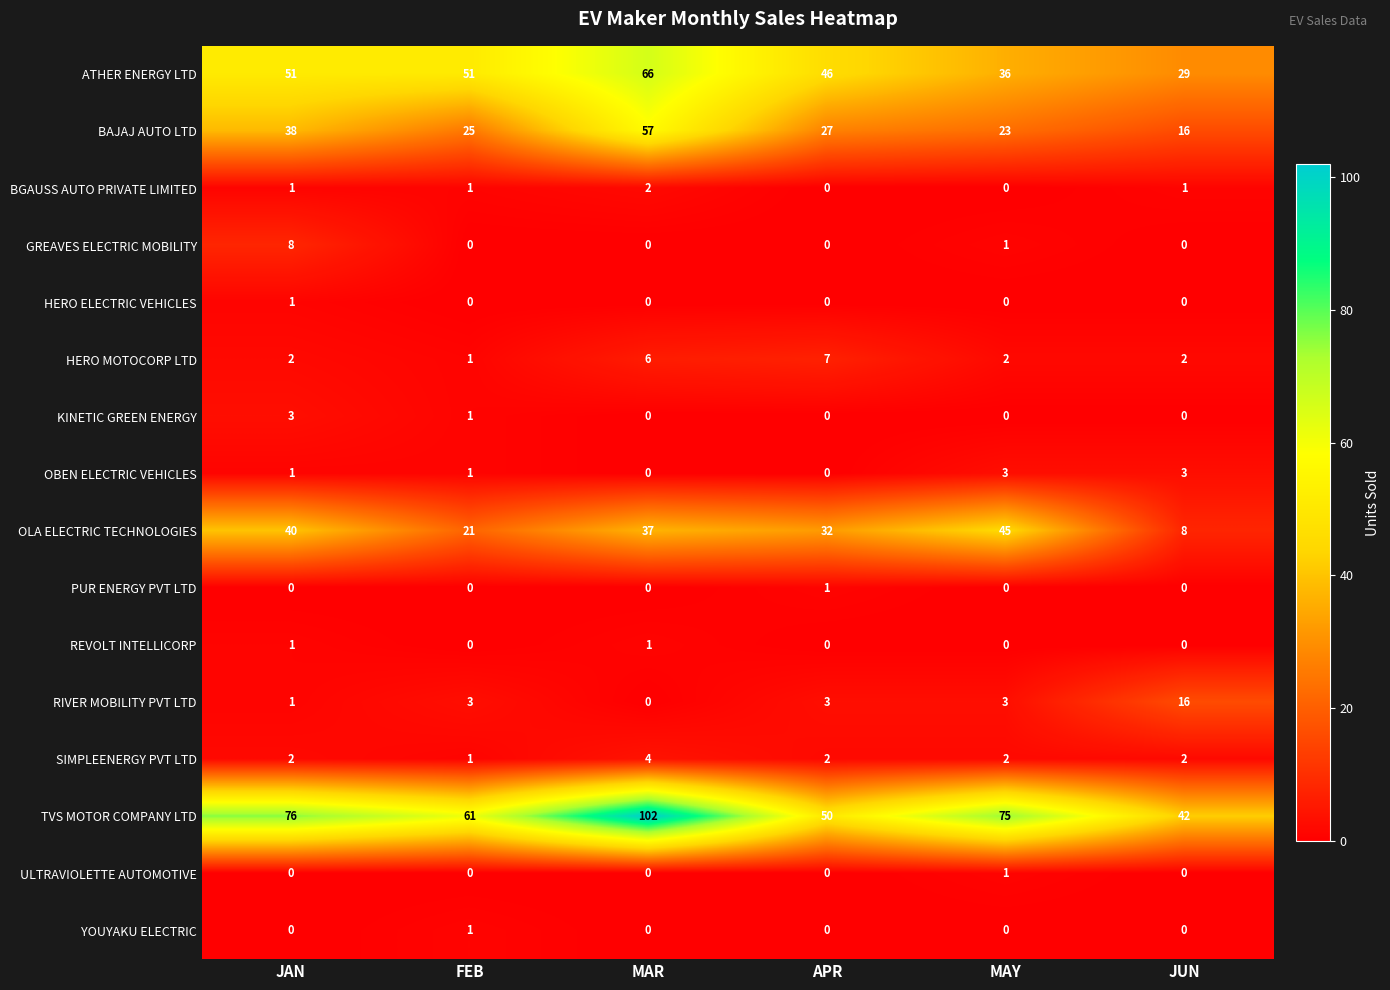

What is the spread (max minus min) of values at JAN?

76